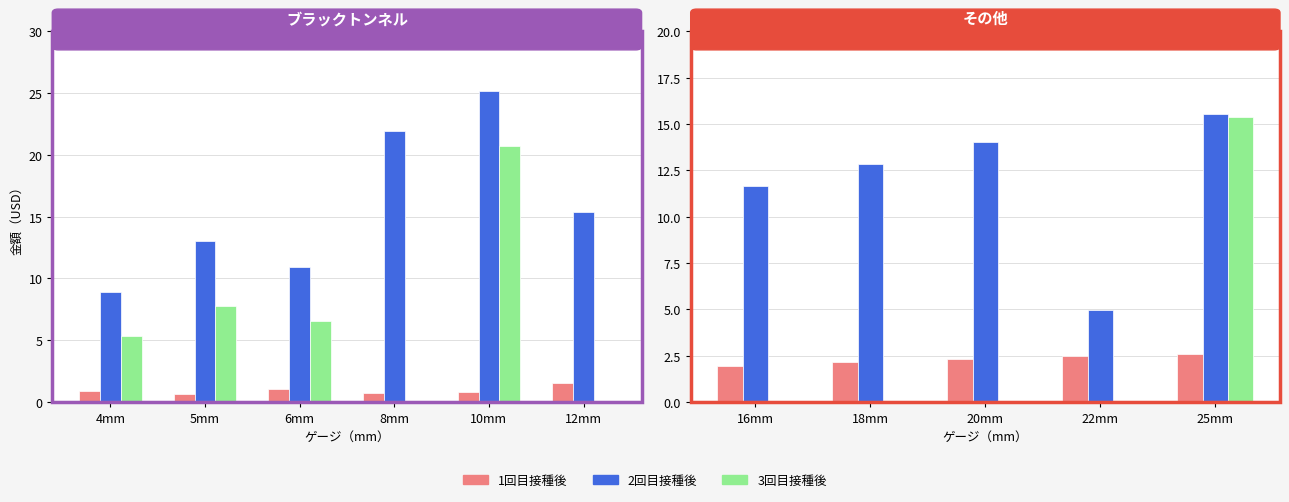

Which series has the largest total across all categories?

2回目接種後